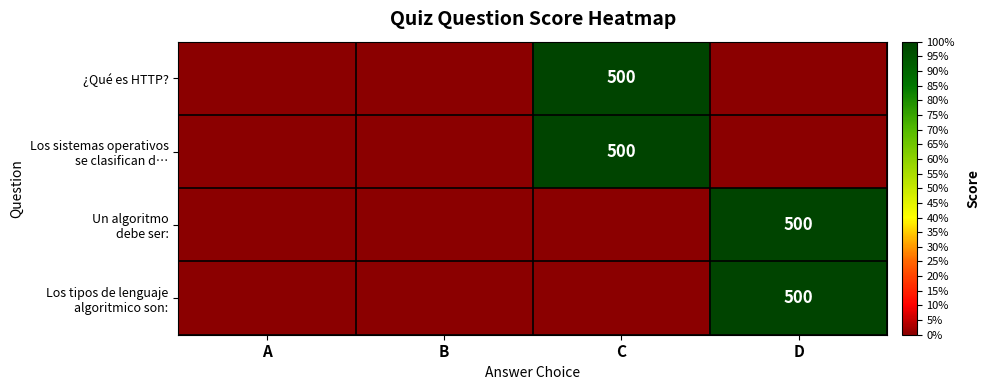

Count the ¿Qué es HTTP? values in the range 0 to 1.

4